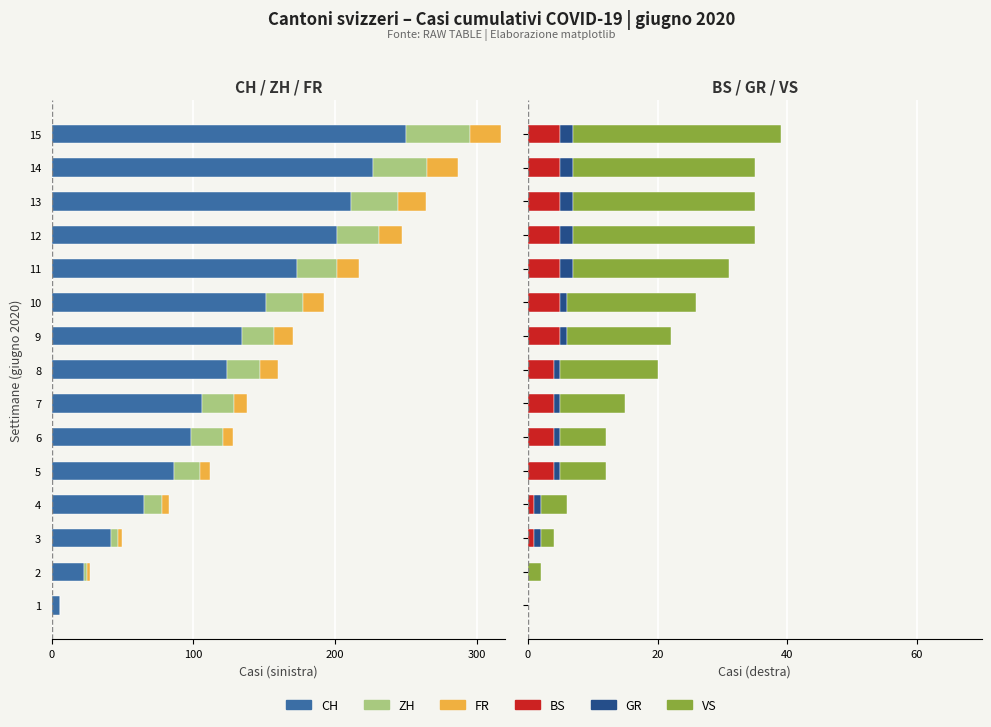

How many distinct data groups are displayed?

6